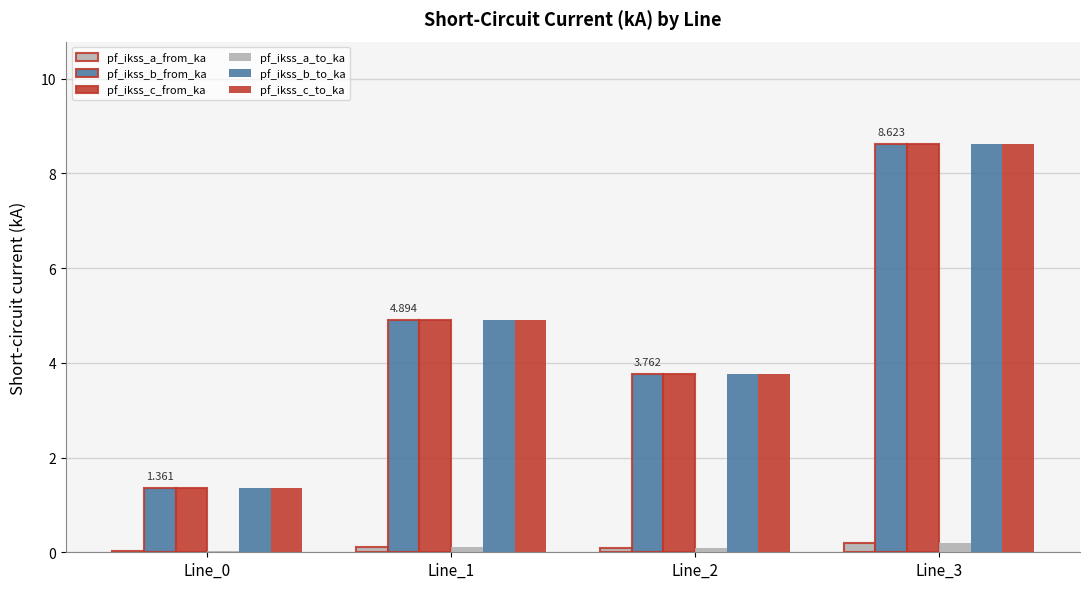

At how many categories does at least one series exceed 4?

2